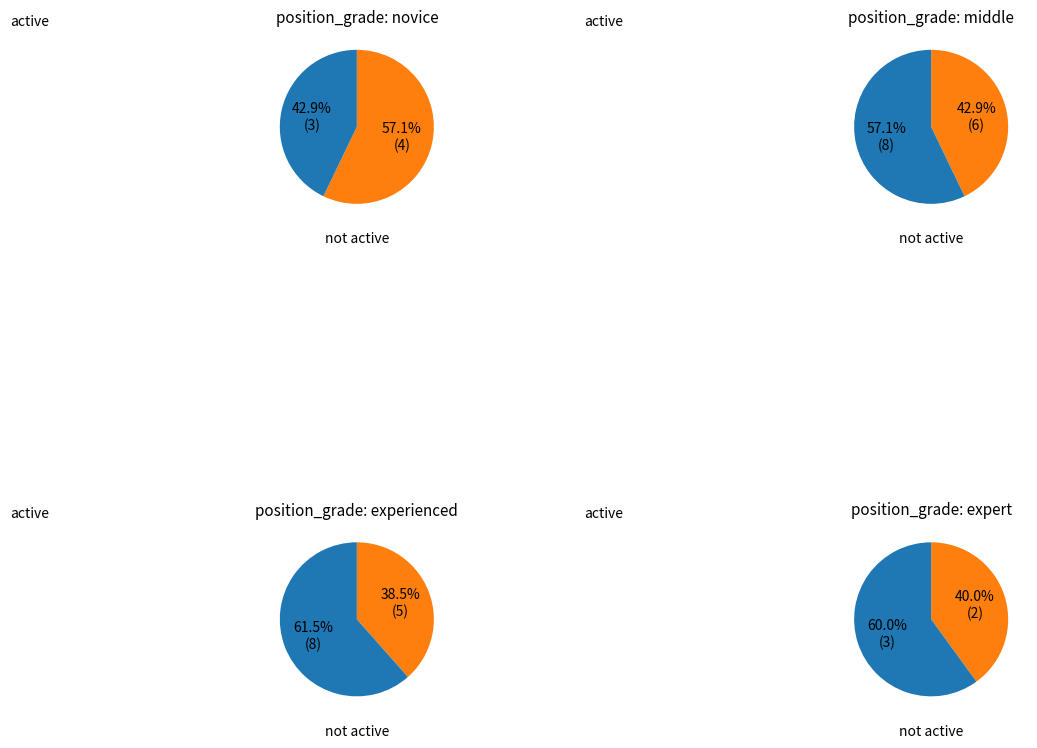

To the nearest percent, what portion does novice represent?

18%